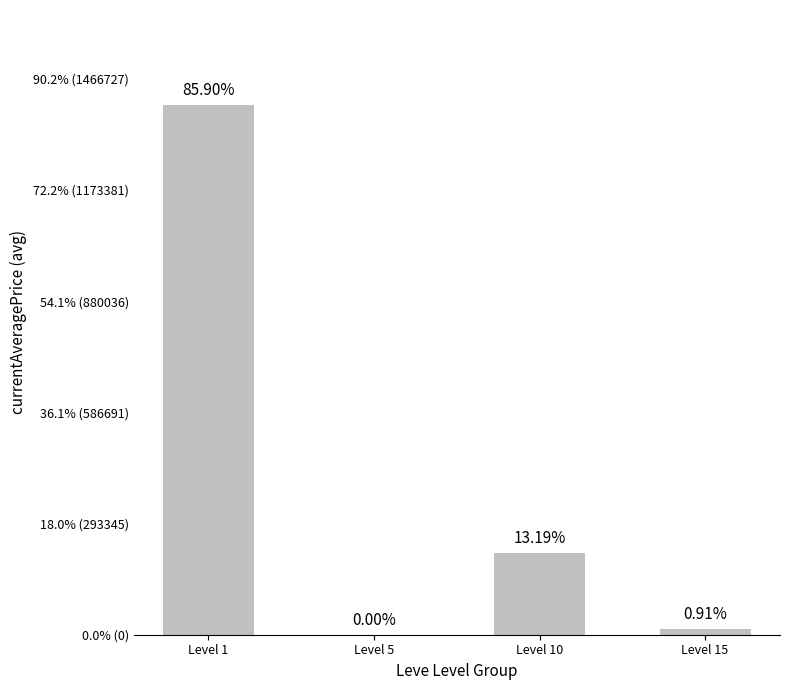

What is the change in value from Level 5 to Level 15?

+14708.3